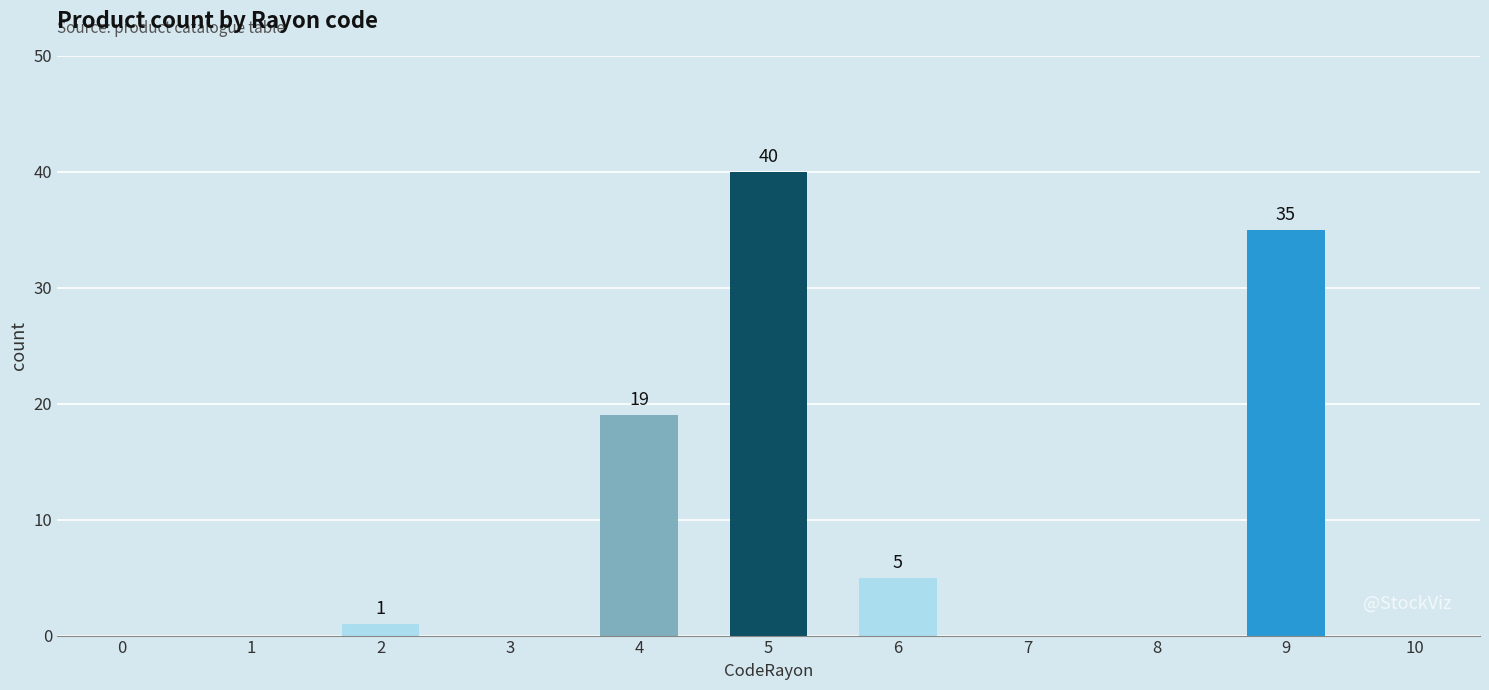

Reading right to left, what are all the values shown in this chart?

9=35	6=5	5=40	4=19	2=1